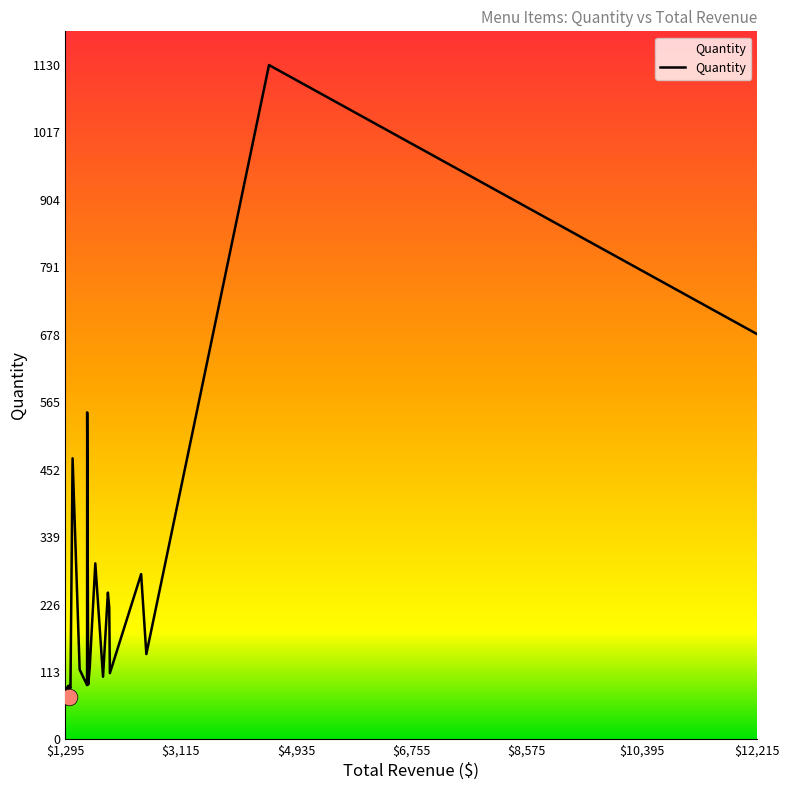

What is the difference between the maximum and minimum values?

1059